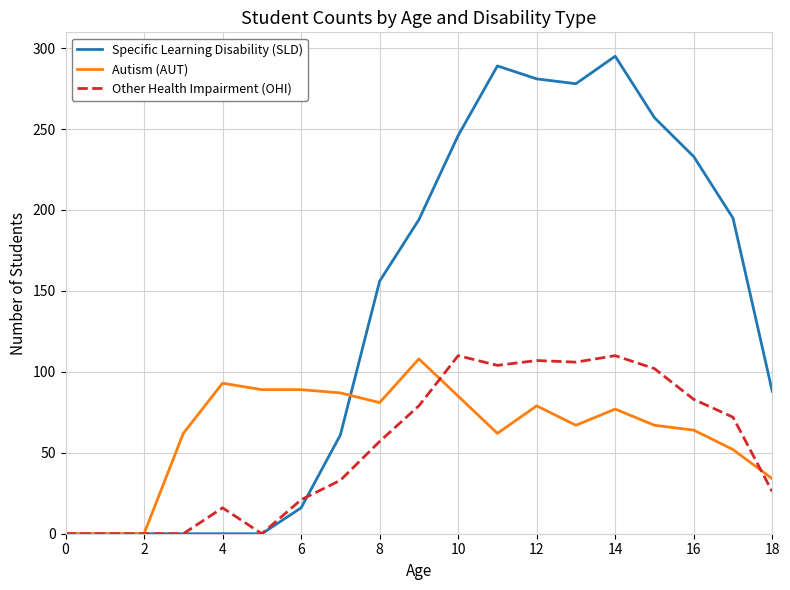

Which series has the largest total across all categories?

Specific Learning Disability (SLD)